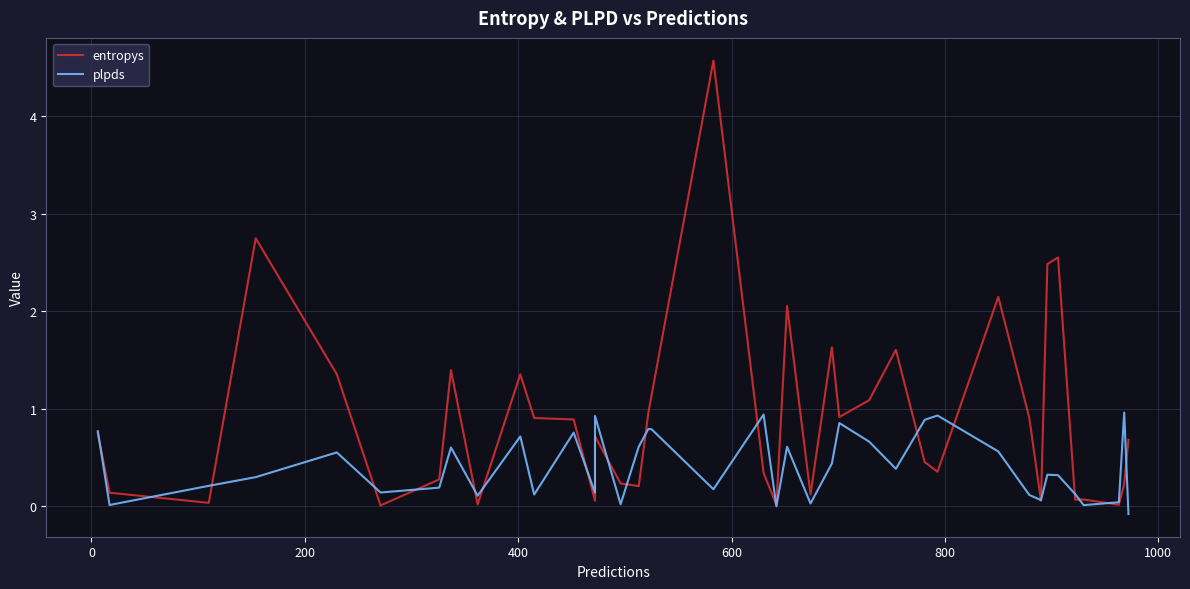

Count the number of data series in this chart.

2